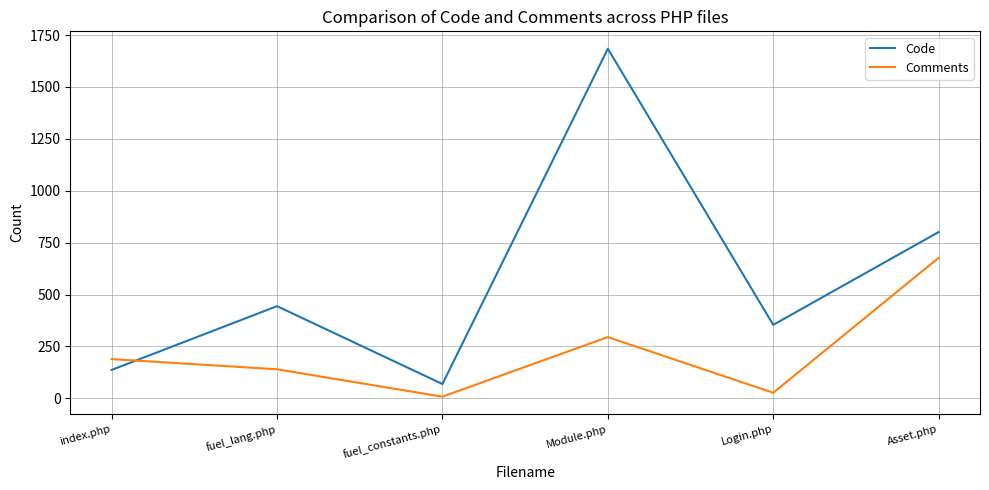

Which series has the widest spread of values?

Code